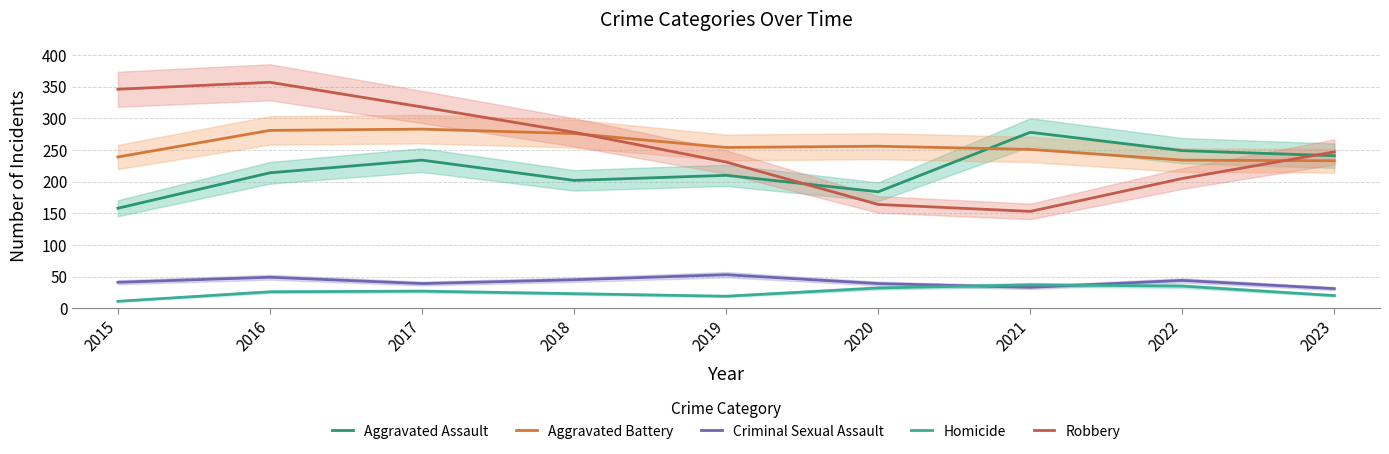

What is the difference between the second highest and second lowest values in the Robbery series?

182